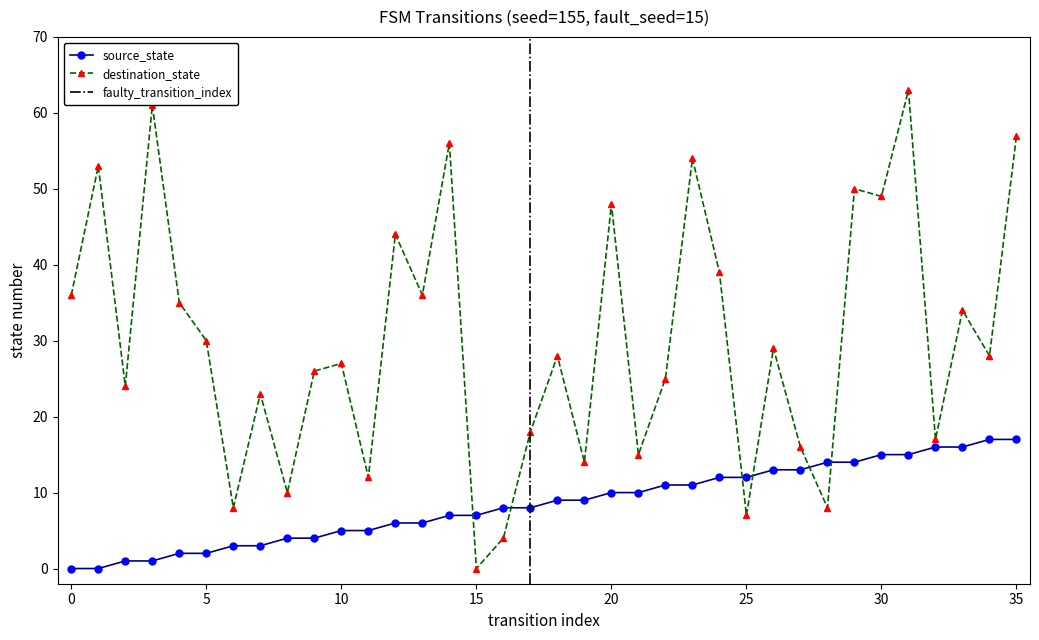

Reading left to right, what are all the values shown in this chart?

source_state: 0=0	1=0	2=1	3=1	4=2	5=2	6=3	7=3	8=4	9=4	10=5	11=5	12=6	13=6	14=7	15=7	16=8	17=8	18=9	19=9	20=10	21=10	22=11	23=11	24=12	25=12	26=13	27=13	28=14	29=14	30=15	31=15	32=16	33=16	34=17	35=17
destination_state: 0=36	1=53	2=24	3=61	4=35	5=30	6=8	7=23	8=10	9=26	10=27	11=12	12=44	13=36	14=56	15=0	16=4	17=18	18=28	19=14	20=48	21=15	22=25	23=54	24=39	25=7	26=29	27=16	28=8	29=50	30=49	31=63	32=17	33=34	34=28	35=57